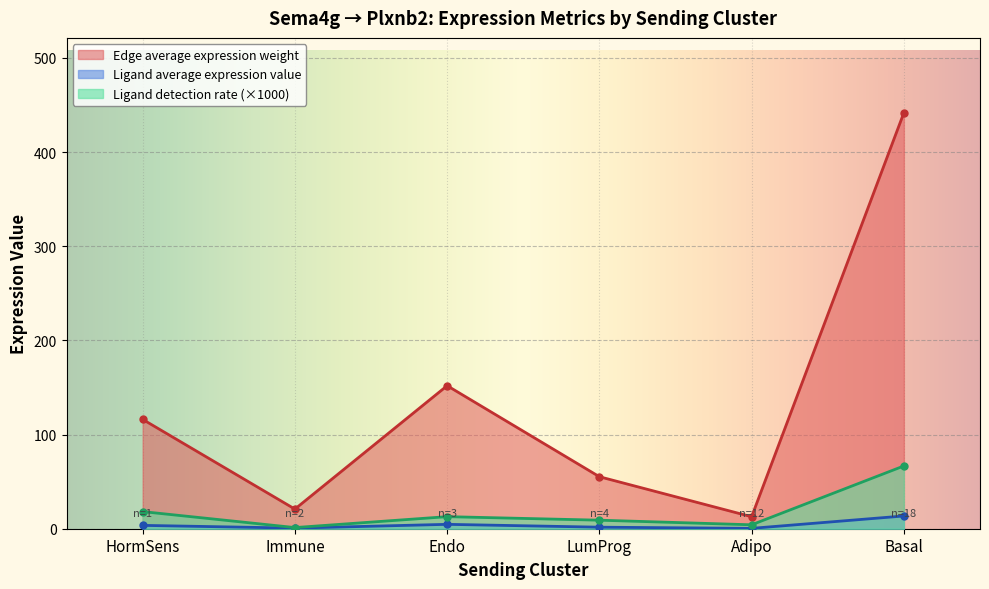

In Edge average expression weight, how many points are higher than both neighbors (excluding endpoints)?

1